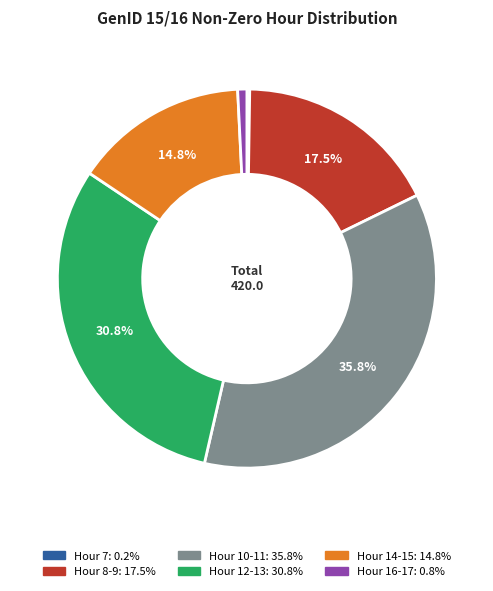

Is there a majority slice in this chart?

No